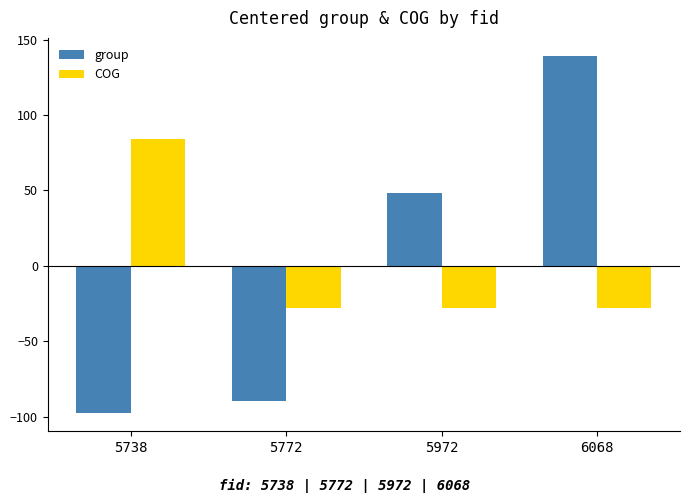

Which series has the largest range (max minus min)?

group